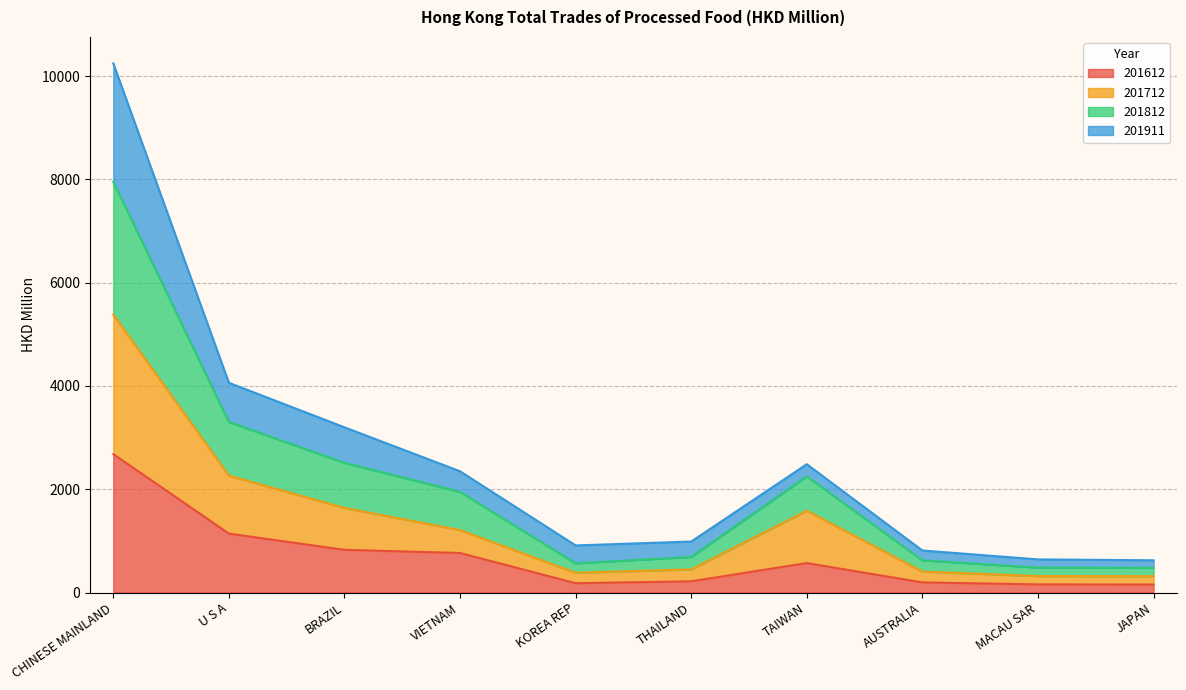

What is the value of the 201612 point at the 6th from the left?

217.4